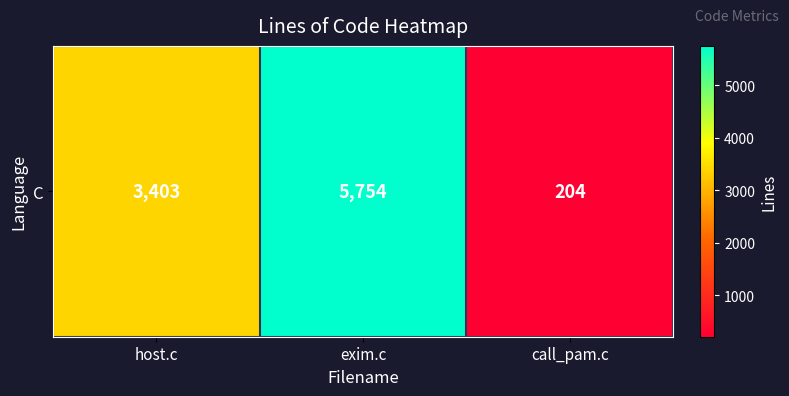

Between exim.c and call_pam.c, which is larger?

exim.c